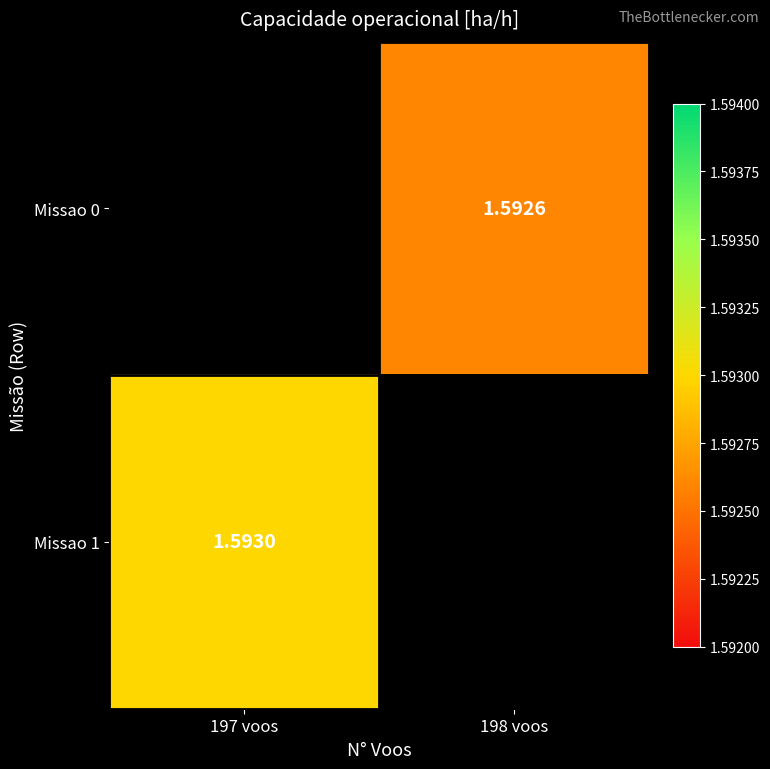

Is it true that Missao 0 equals 0.5 at 198 voos?

False